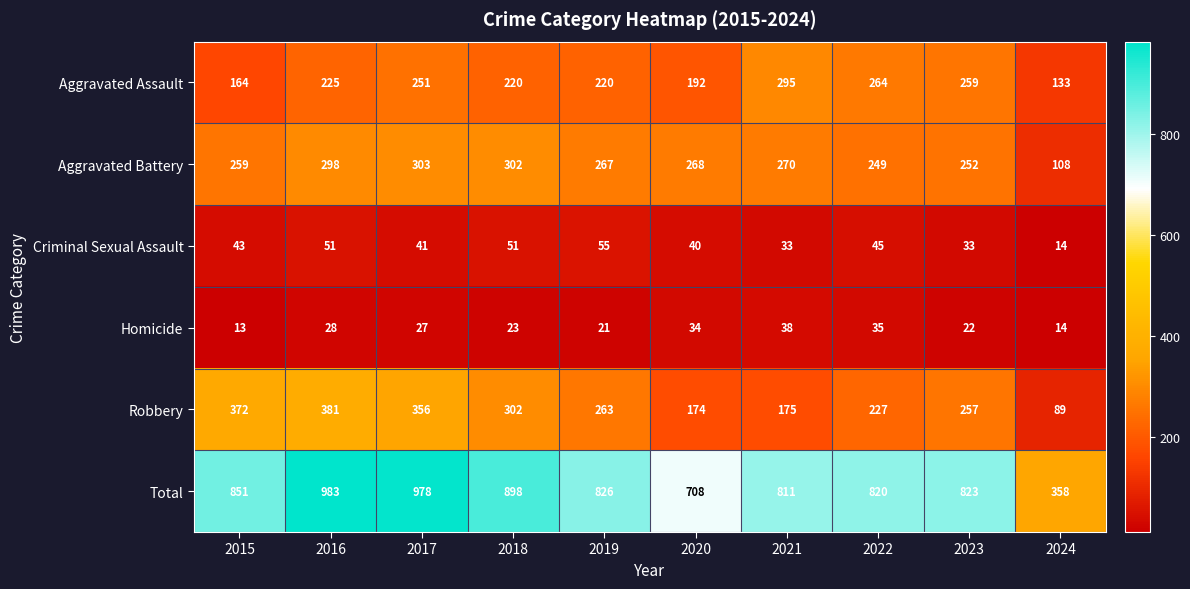

How many data points in Aggravated Assault are less than 225?

5